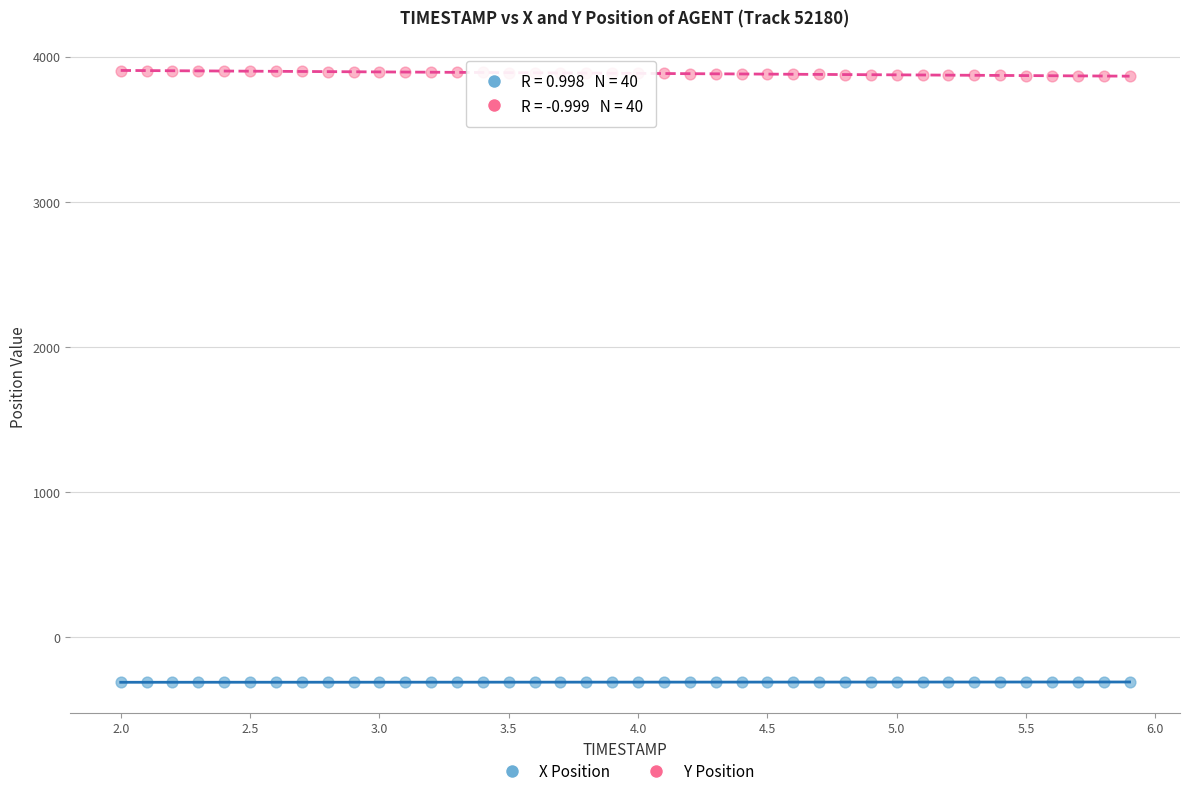

Across all data points, what is the range of Y values (max minus min)?

4211.5